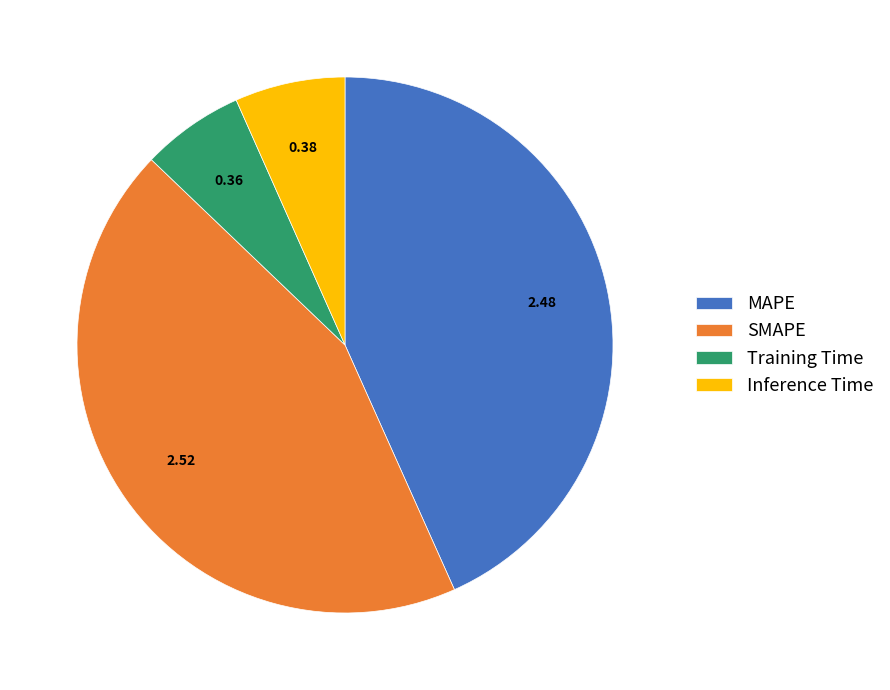

How many segments does this pie chart have?

4